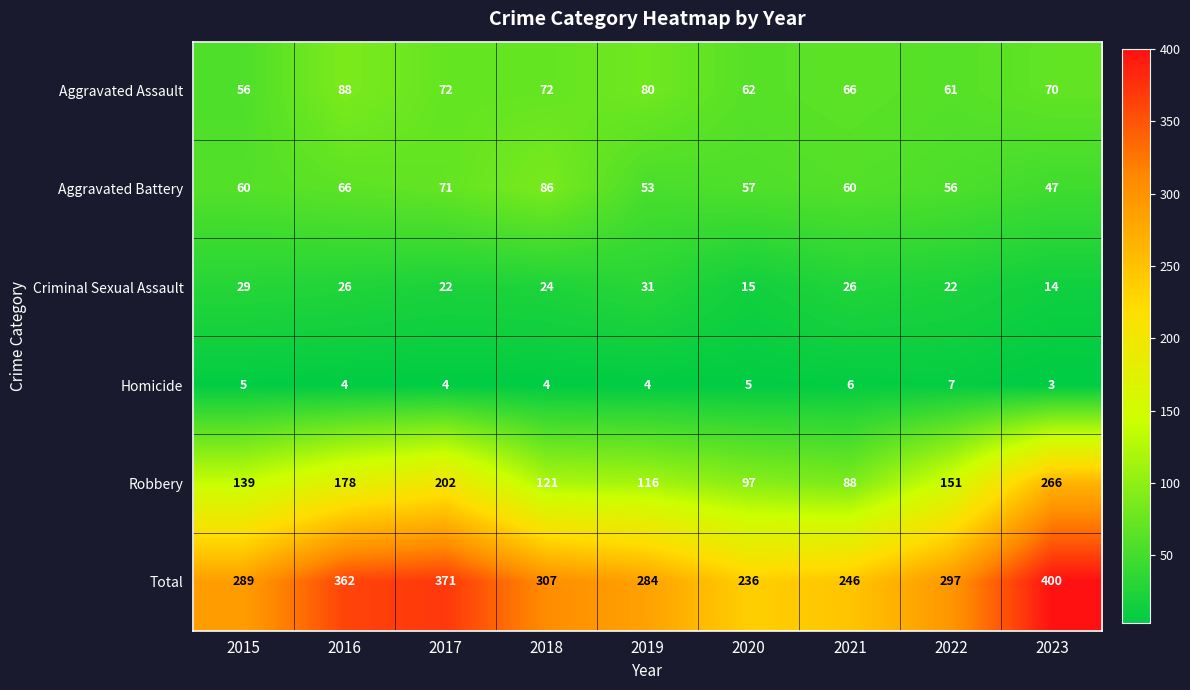

What is the difference between the maximum and minimum values in the Homicide series?

4